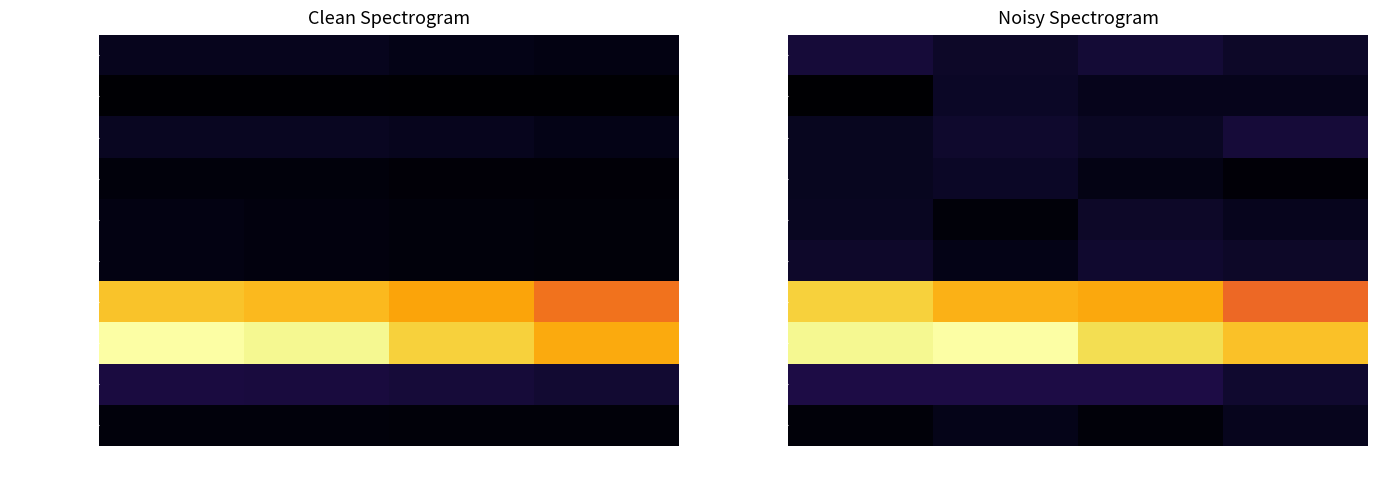

Which series has the largest range (max minus min)?

ECEXWSTDHDN1